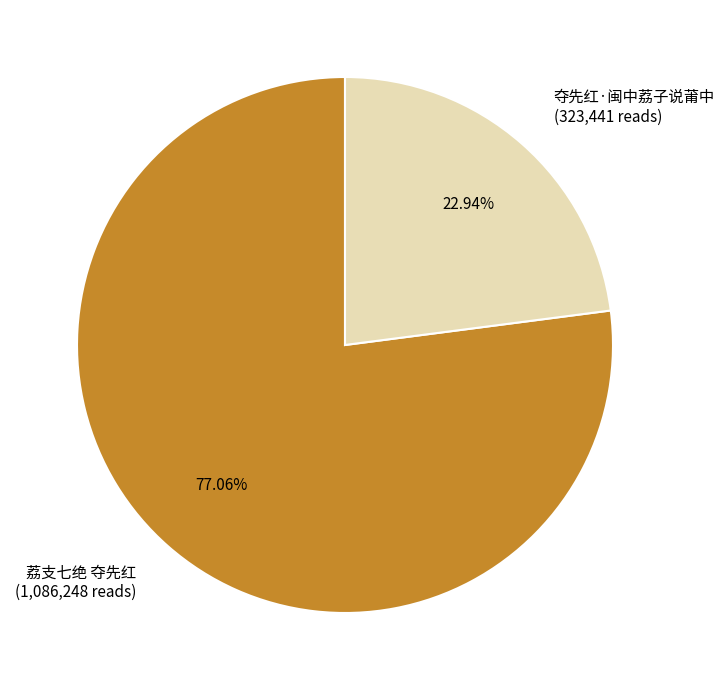

Which category has the smallest portion of the pie?

夺先红·闽中荔子说莆中